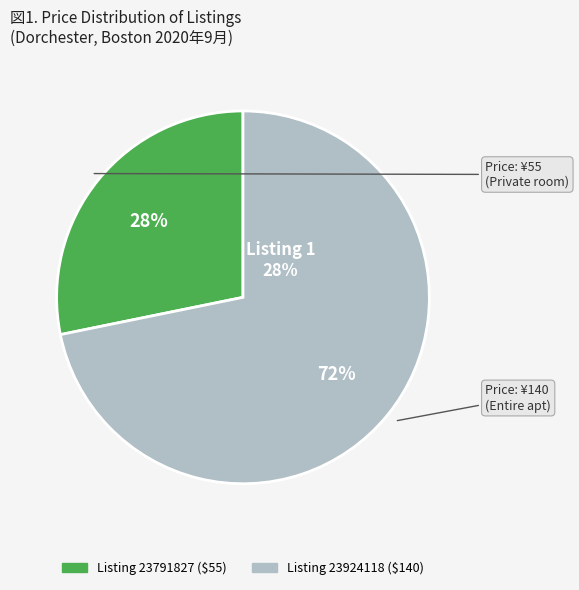

Is the sum of 23924118 and 23791827 greater than half?

Yes